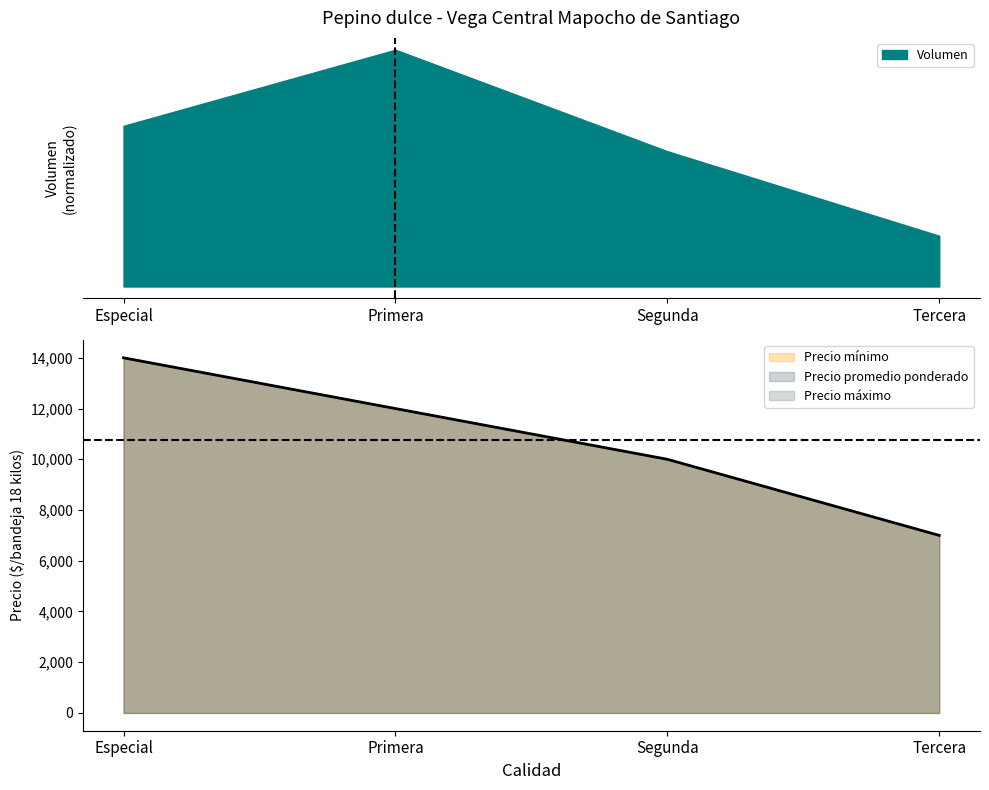

What is the difference between the maximum and minimum values in the Precio máximo series?

7000